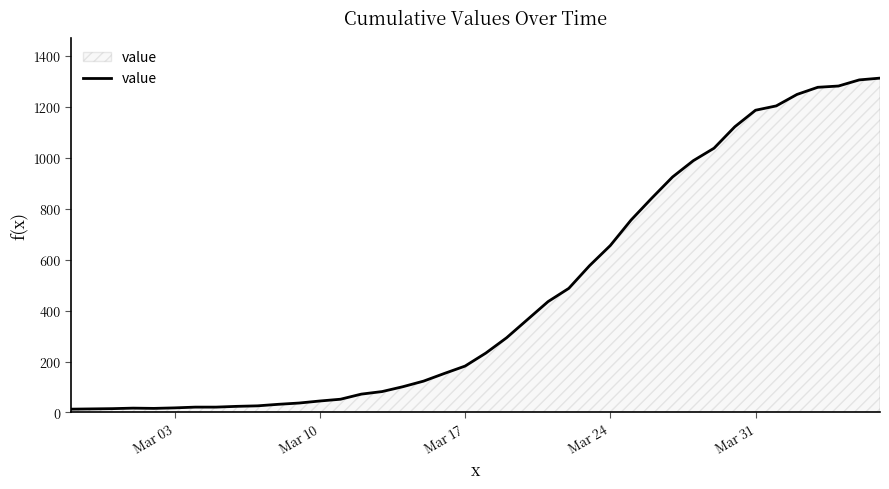

Does the chart have visible grid lines?

No